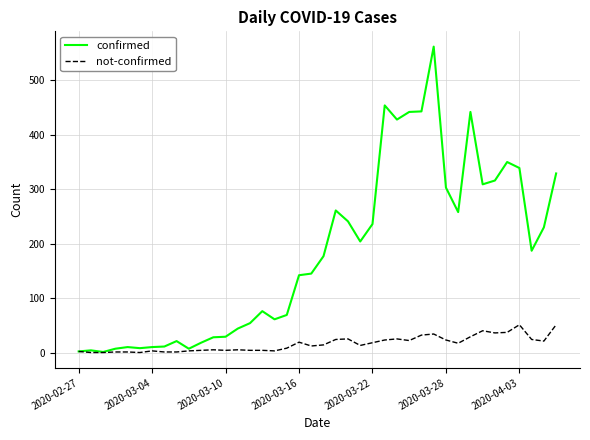

List the series in order of their overall mean, highest first.

confirmed, not-confirmed